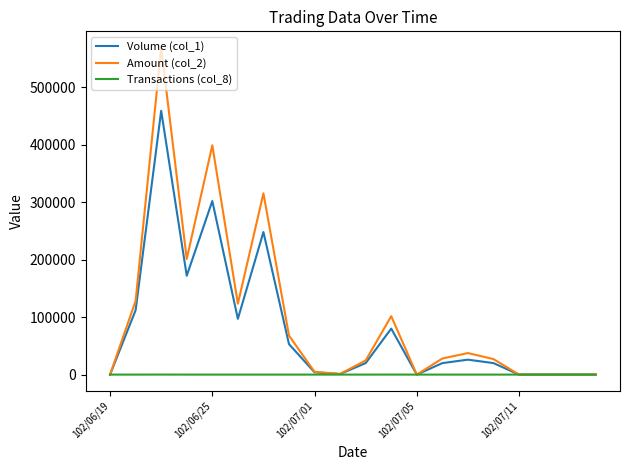

What is the average value of the Volume (col_1) series?

80700